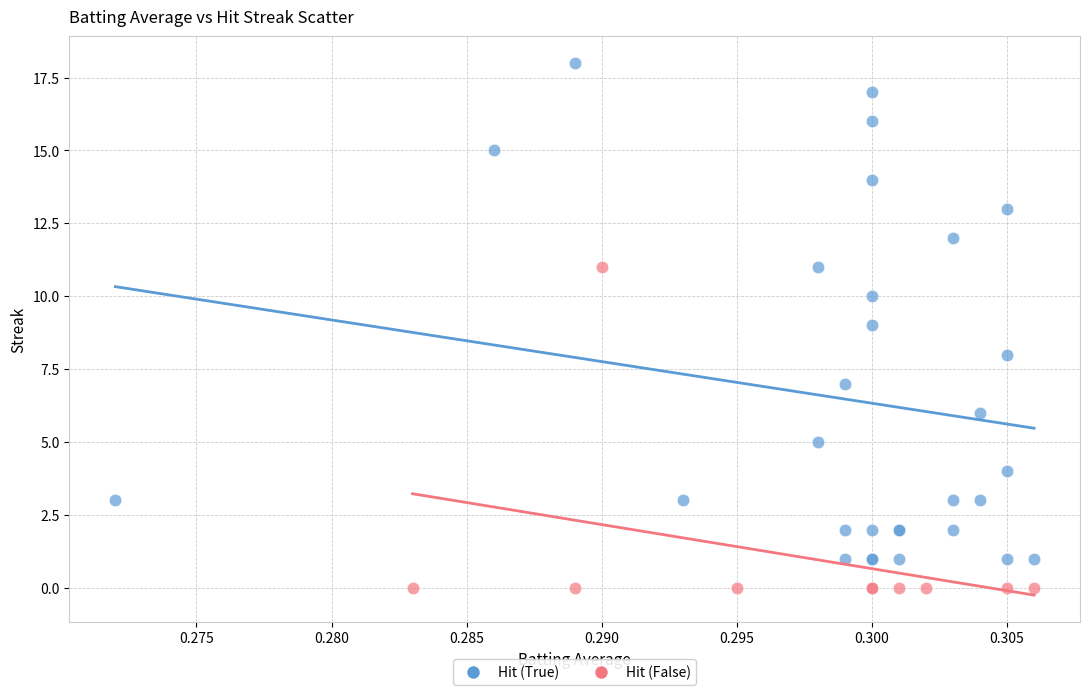

Which series reaches the minimum Y coordinate?

Hit (False)